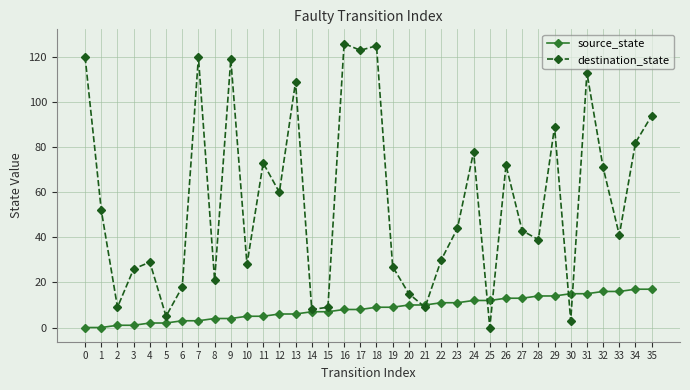

What is the highest value of the destination_state series?

126